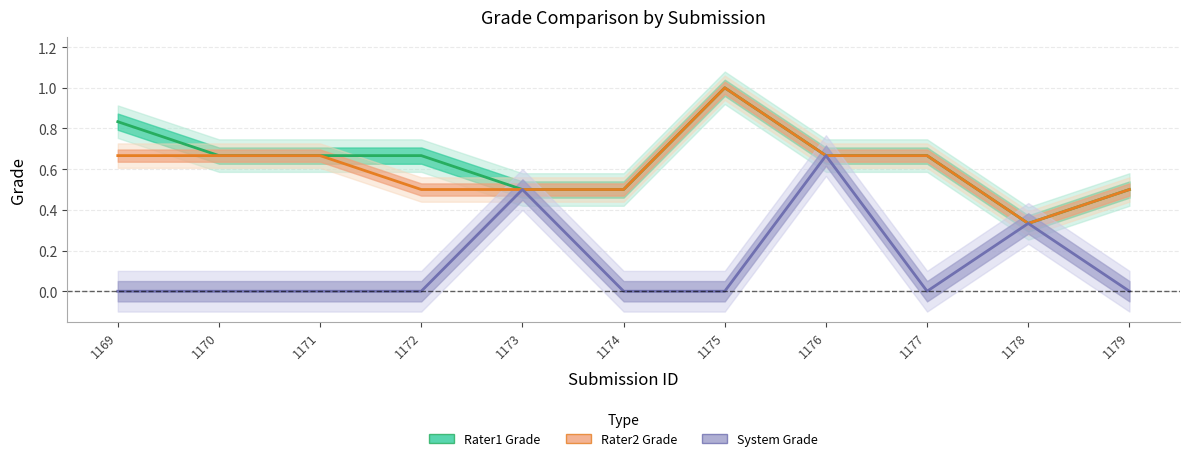

What are all the series names shown in the legend?

Rater1 Grade, Rater2 Grade, System Grade